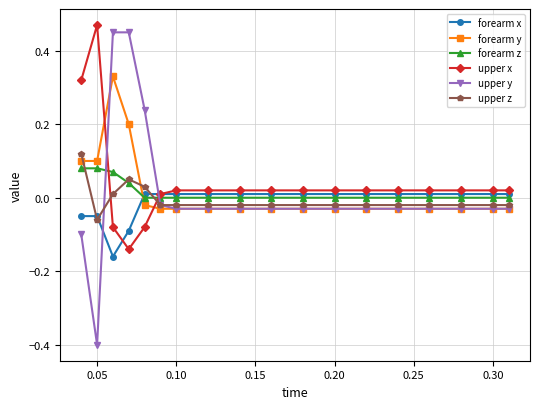

How many times do upper x and upper y cross each other?

2